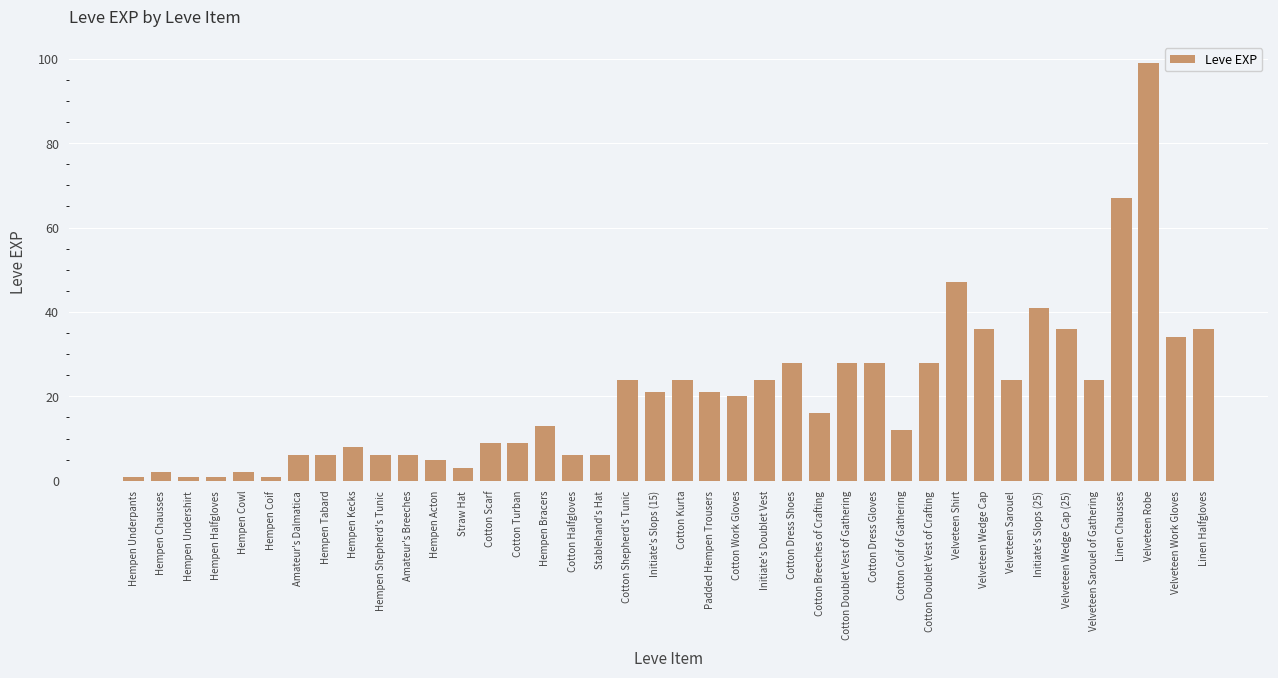

True or false: the data shows 6 at Hempen Tabard.

True